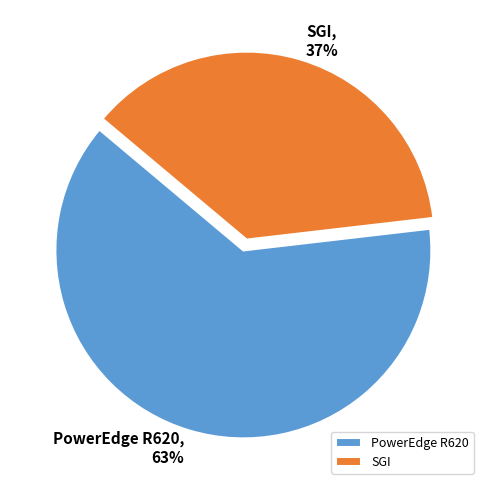

Between PowerEdge R620 and SGI, which is larger?

PowerEdge R620